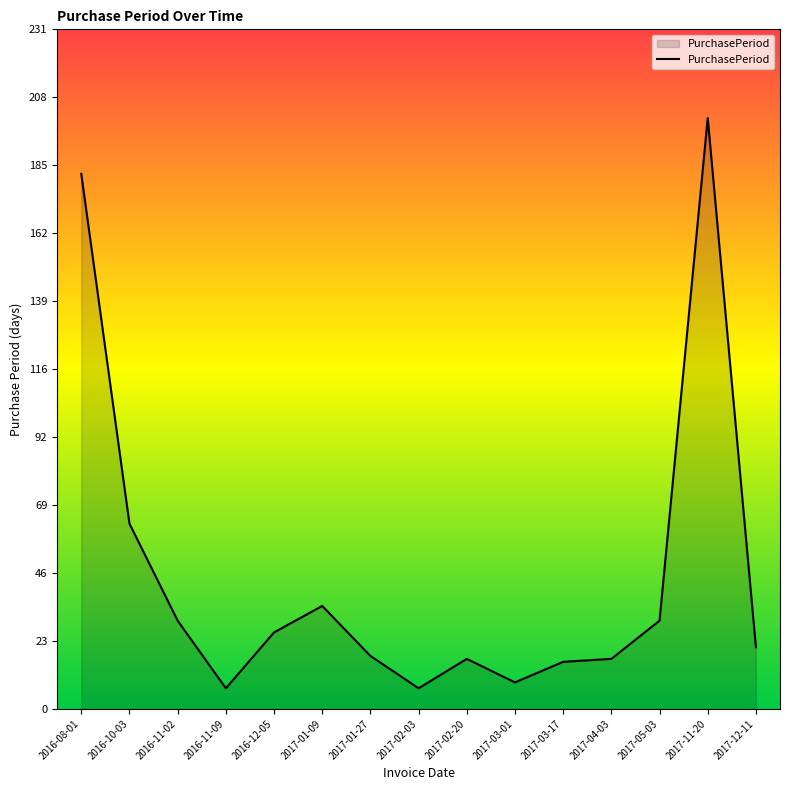

Which has a higher value, 2016-11-09 or 2017-02-20?

2017-02-20